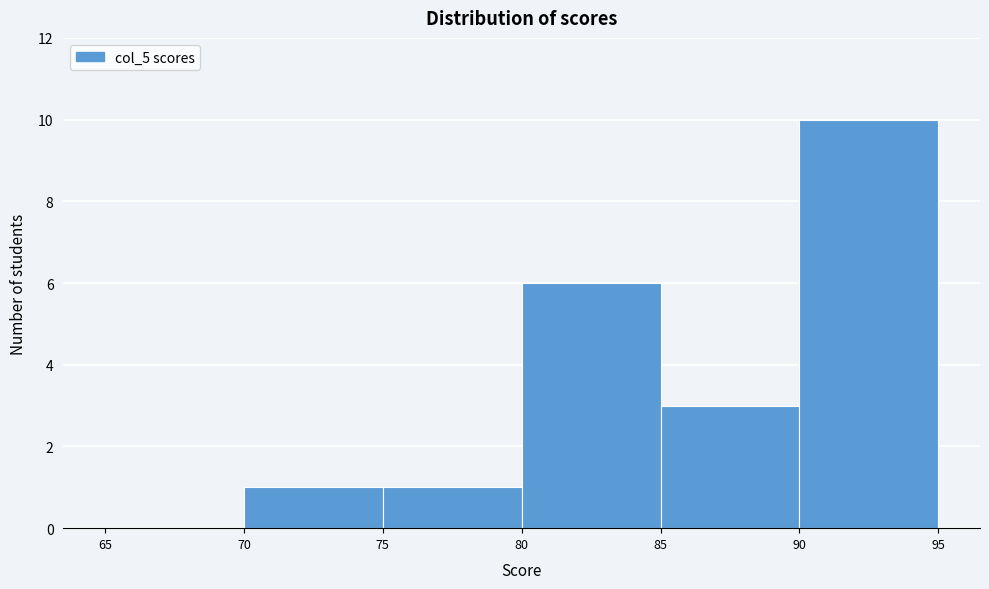

Reading left to right, transcribe this chart: for each bar, give the range it covers on the x-axis and its height. The values are not printed on the chart, so give them approximately, as read against the axis.

65 to 70: 0
70 to 75: 1
75 to 80: 1
80 to 85: 6
85 to 90: 3
90 to 95: 10